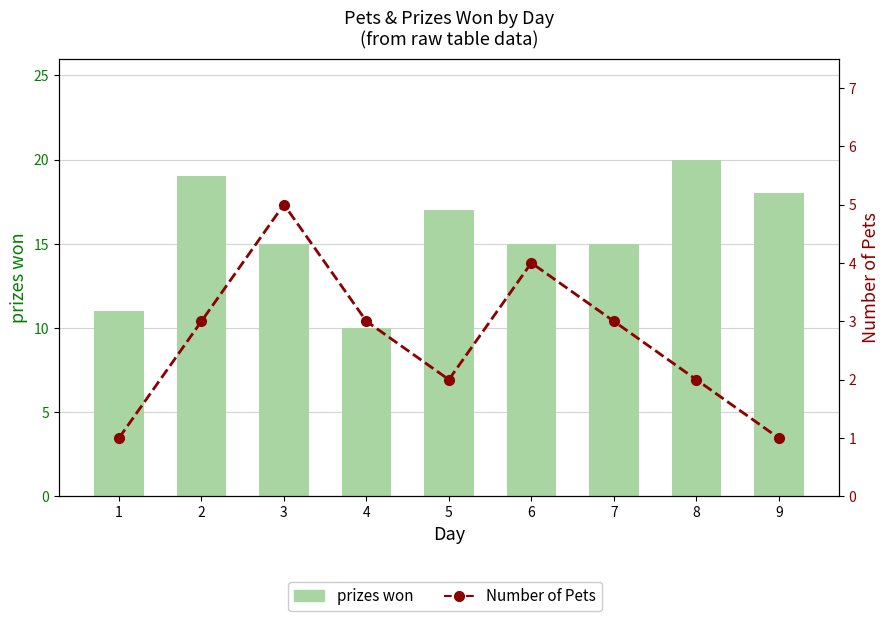

Reading right to left, list all the values displayed in this chart.

prizes won: 9=18	8=20	7=15	6=15	5=17	4=10	3=15	2=19	1=11
Number of Pets: 9=1	8=2	7=3	6=4	5=2	4=3	3=5	2=3	1=1